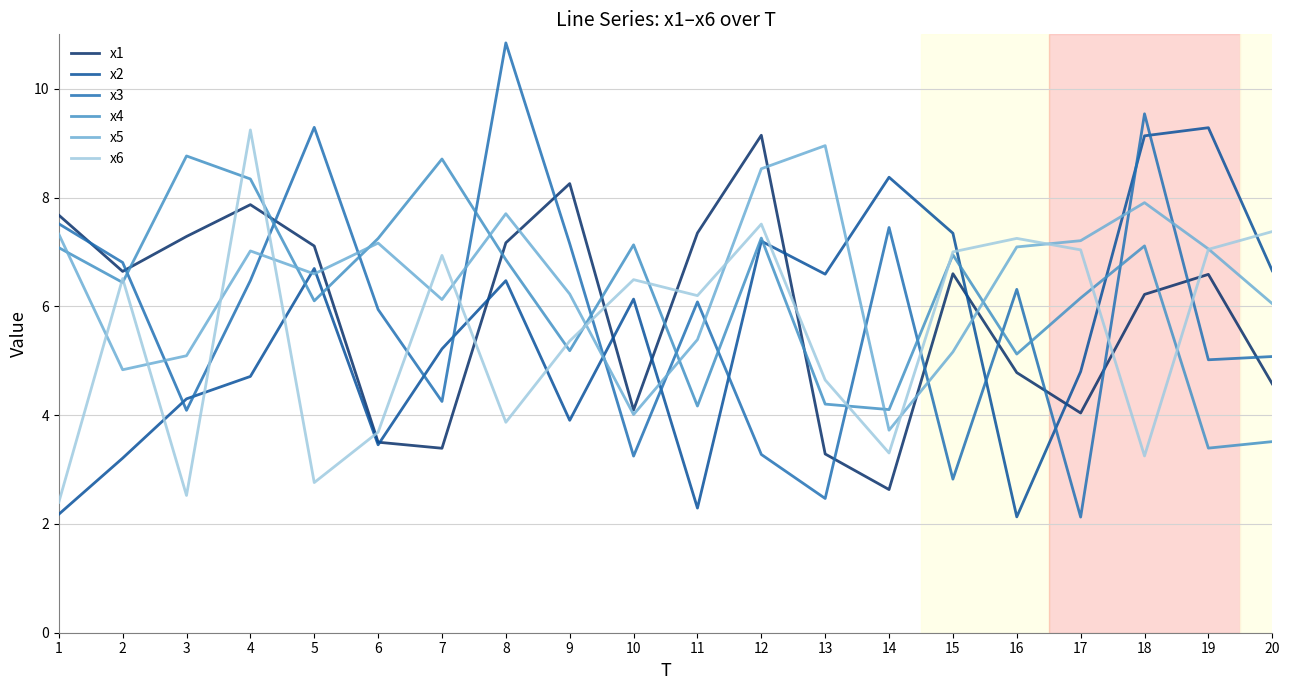

What is the total value across all series at 15?

35.9